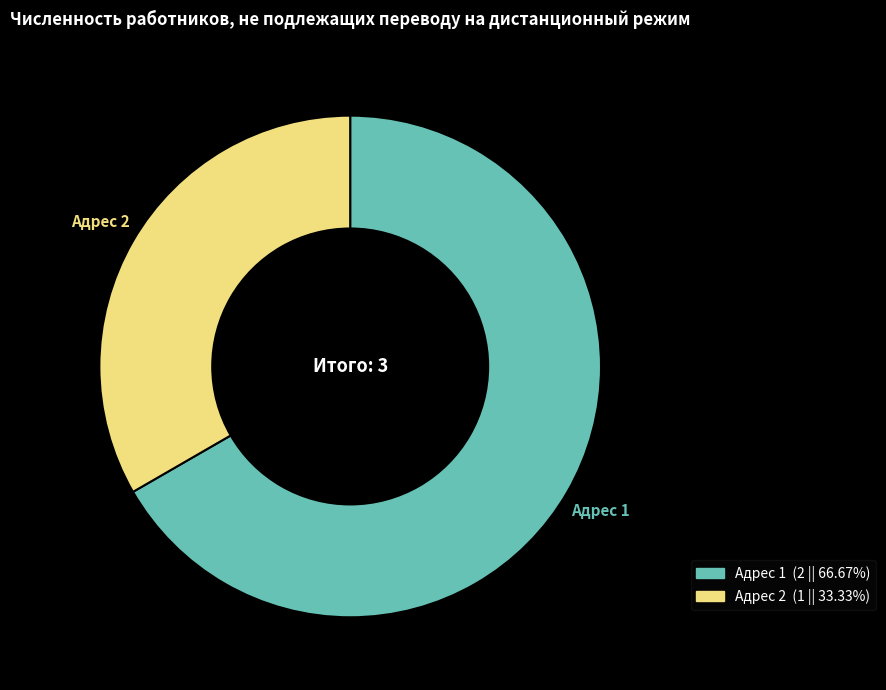

Which category has the biggest portion of the pie?

Адрес 1